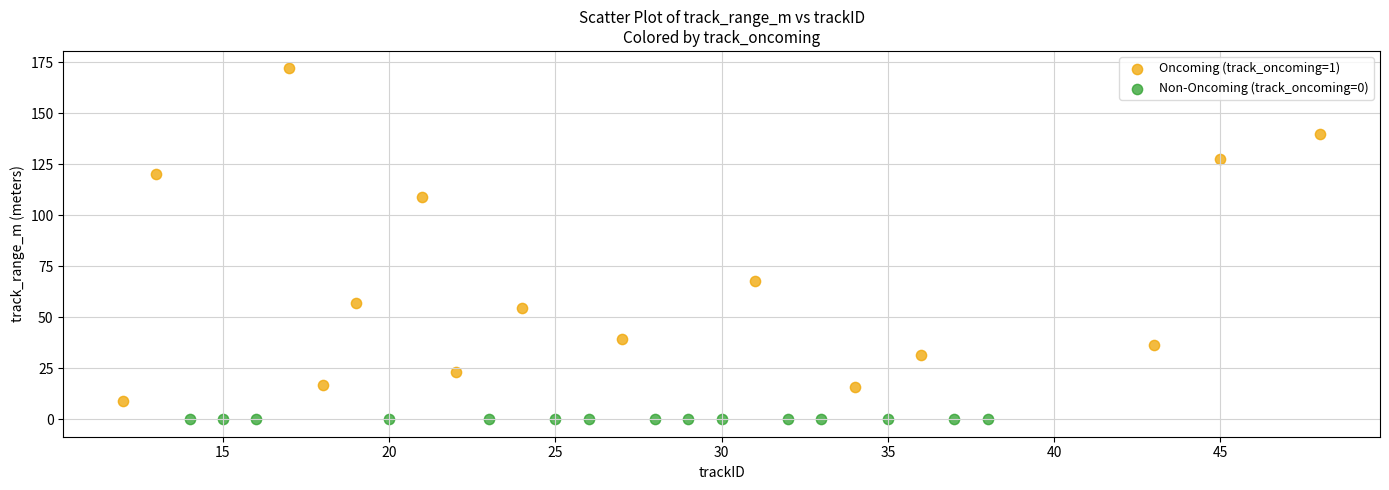

Which series reaches the maximum Y coordinate?

Oncoming (track_oncoming=1)